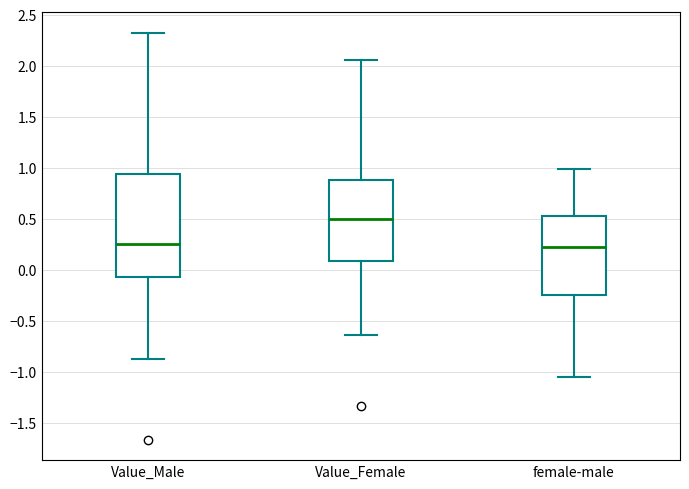

Where does the median line of the box for Value_Female sit on the y-axis? The values are not printed on the chart, so give them approximately, as read against the axis.

0.50